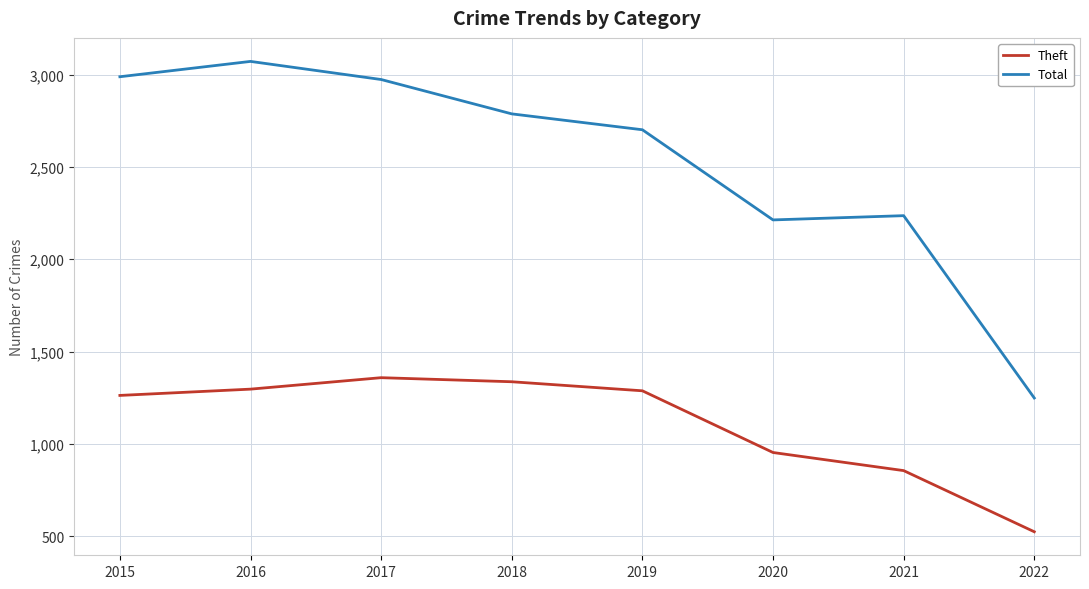

What is the smallest value displayed?

525